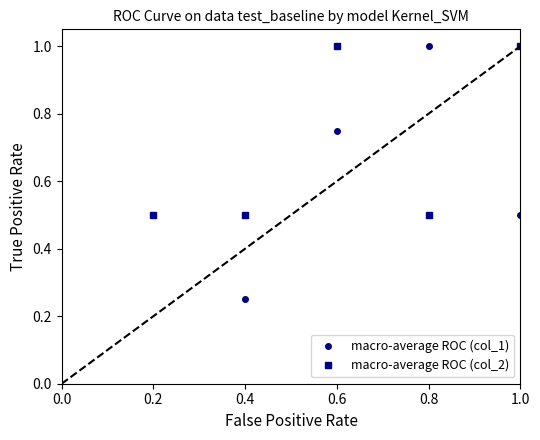

What are all the series names shown in the legend?

macro-average ROC (col_1), macro-average ROC (col_2)